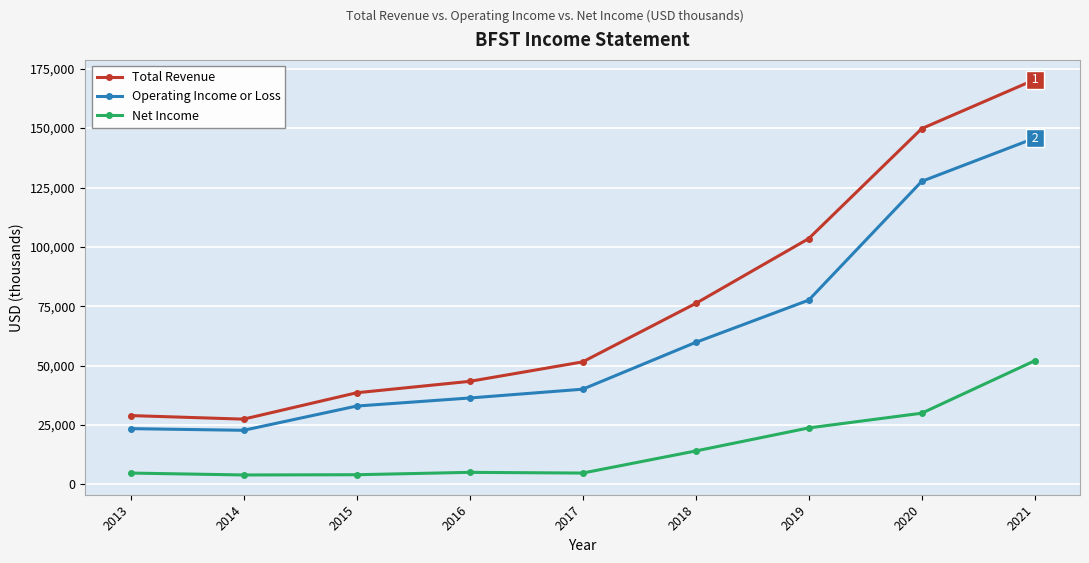

How many lines are shown in the chart?

3